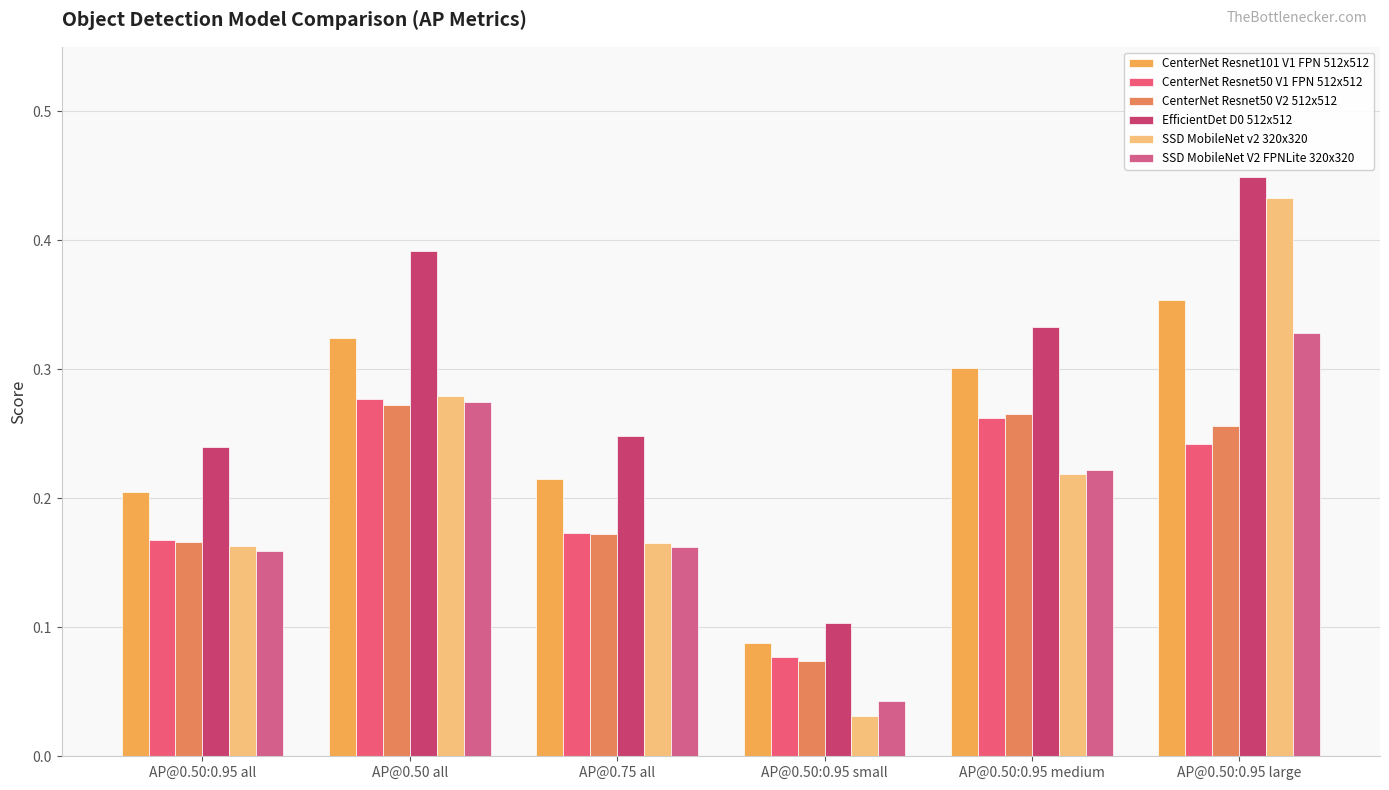

Which category has the highest value in the CenterNet Resnet50 V1 FPN 512x512 series?

AP@0.50 all